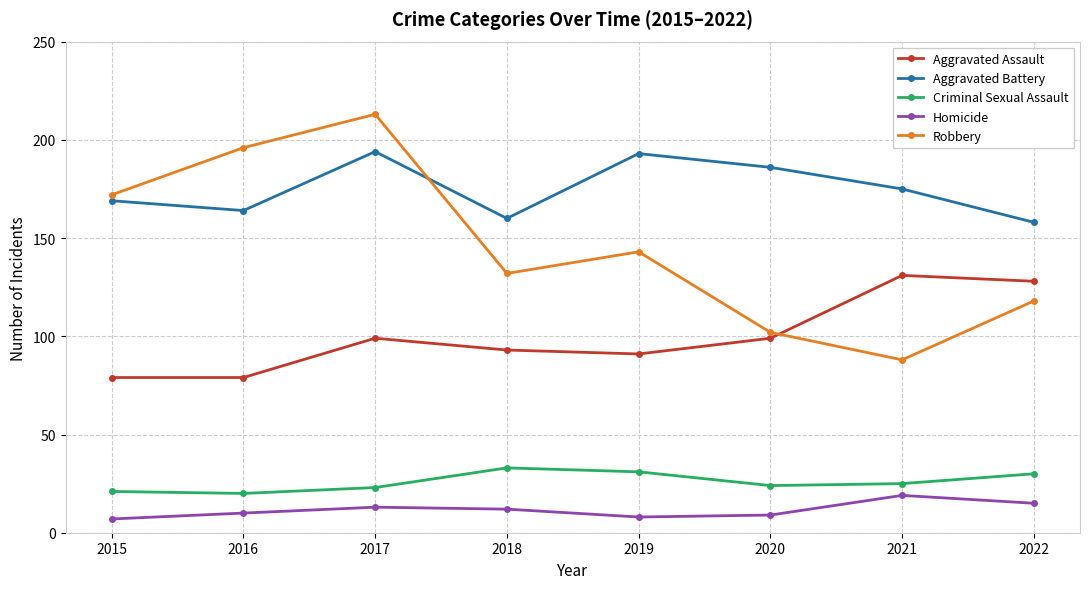

What is the difference between the second highest and minimum values in the Aggravated Battery series?

35